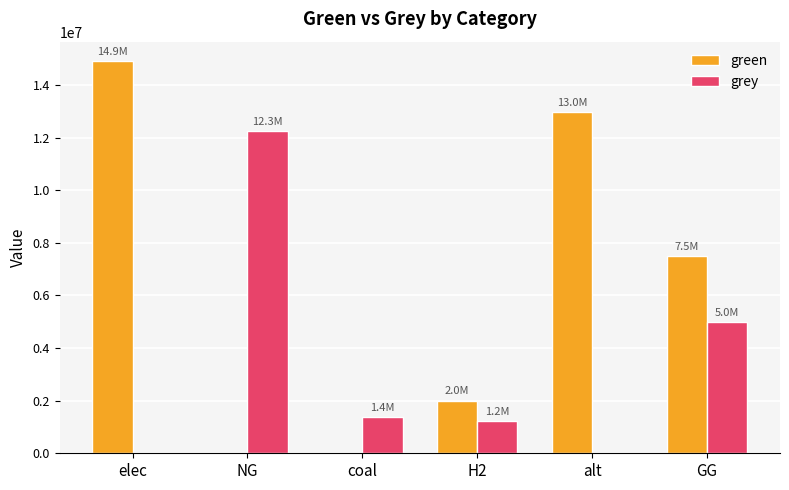

Which label corresponds to the largest value in the chart?

elec